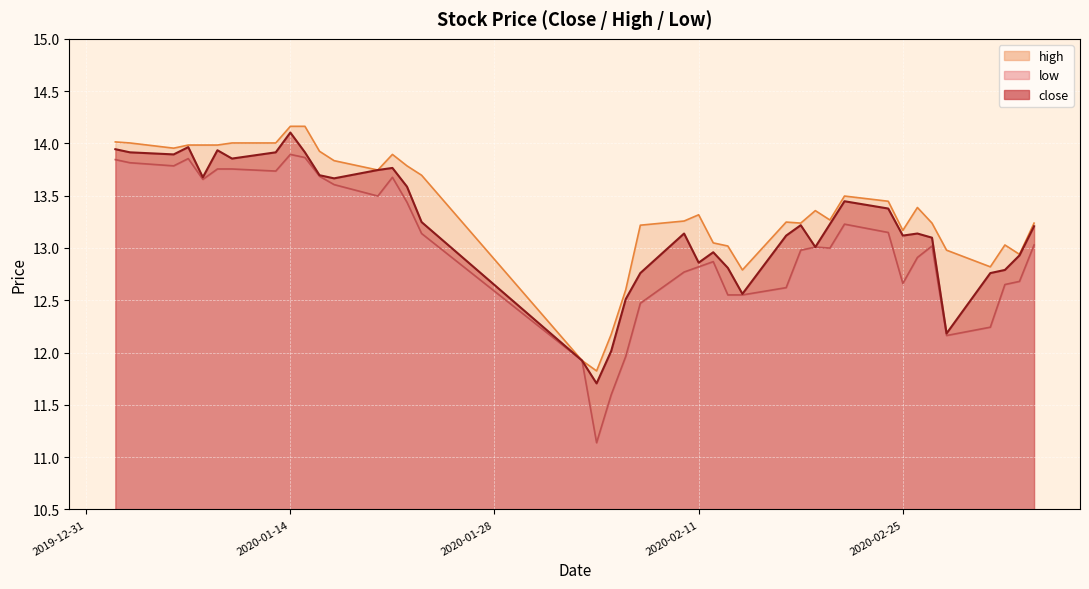

Reading left to right, list all the values displayed in this chart.

close: 2020-01-02=13.9	2020-01-03=13.9	2020-01-06=13.9	2020-01-07=14.0	2020-01-08=13.7	2020-01-09=13.9	2020-01-10=13.9	2020-01-13=13.9	2020-01-14=14.1	2020-01-15=13.9	2020-01-16=13.7	2020-01-17=13.7	2020-01-20=13.7	2020-01-21=13.8	2020-01-22=13.6	2020-01-23=13.2	2020-02-03=11.9	2020-02-04=11.7	2020-02-05=12.0	2020-02-06=12.5	2020-02-07=12.8	2020-02-10=13.1	2020-02-11=12.9	2020-02-12=13.0	2020-02-13=12.8	2020-02-14=12.6	2020-02-17=13.1	2020-02-18=13.2	2020-02-19=13.0	2020-02-20=13.2	2020-02-21=13.4	2020-02-24=13.4	2020-02-25=13.1	2020-02-26=13.1	2020-02-27=13.1	2020-02-28=12.2	2020-03-02=12.8	2020-03-03=12.8	2020-03-04=12.9	2020-03-05=13.2
high: 2020-01-02=14.0	2020-01-03=14.0	2020-01-06=14.0	2020-01-07=14.0	2020-01-08=14.0	2020-01-09=14.0	2020-01-10=14.0	2020-01-13=14.0	2020-01-14=14.2	2020-01-15=14.2	2020-01-16=13.9	2020-01-17=13.8	2020-01-20=13.7	2020-01-21=13.9	2020-01-22=13.8	2020-01-23=13.7	2020-02-03=11.9	2020-02-04=11.8	2020-02-05=12.2	2020-02-06=12.6	2020-02-07=13.2	2020-02-10=13.3	2020-02-11=13.3	2020-02-12=13.0	2020-02-13=13.0	2020-02-14=12.8	2020-02-17=13.2	2020-02-18=13.2	2020-02-19=13.4	2020-02-20=13.3	2020-02-21=13.5	2020-02-24=13.4	2020-02-25=13.2	2020-02-26=13.4	2020-02-27=13.2	2020-02-28=13.0	2020-03-02=12.8	2020-03-03=13.0	2020-03-04=12.9	2020-03-05=13.2
low: 2020-01-02=13.8	2020-01-03=13.8	2020-01-06=13.8	2020-01-07=13.9	2020-01-08=13.7	2020-01-09=13.8	2020-01-10=13.8	2020-01-13=13.7	2020-01-14=13.9	2020-01-15=13.9	2020-01-16=13.7	2020-01-17=13.6	2020-01-20=13.5	2020-01-21=13.7	2020-01-22=13.4	2020-01-23=13.1	2020-02-03=11.9	2020-02-04=11.1	2020-02-05=11.6	2020-02-06=12.0	2020-02-07=12.5	2020-02-10=12.8	2020-02-11=12.8	2020-02-12=12.9	2020-02-13=12.6	2020-02-14=12.6	2020-02-17=12.6	2020-02-18=13.0	2020-02-19=13.0	2020-02-20=13.0	2020-02-21=13.2	2020-02-24=13.1	2020-02-25=12.7	2020-02-26=12.9	2020-02-27=13.0	2020-02-28=12.2	2020-03-02=12.2	2020-03-03=12.7	2020-03-04=12.7	2020-03-05=13.0